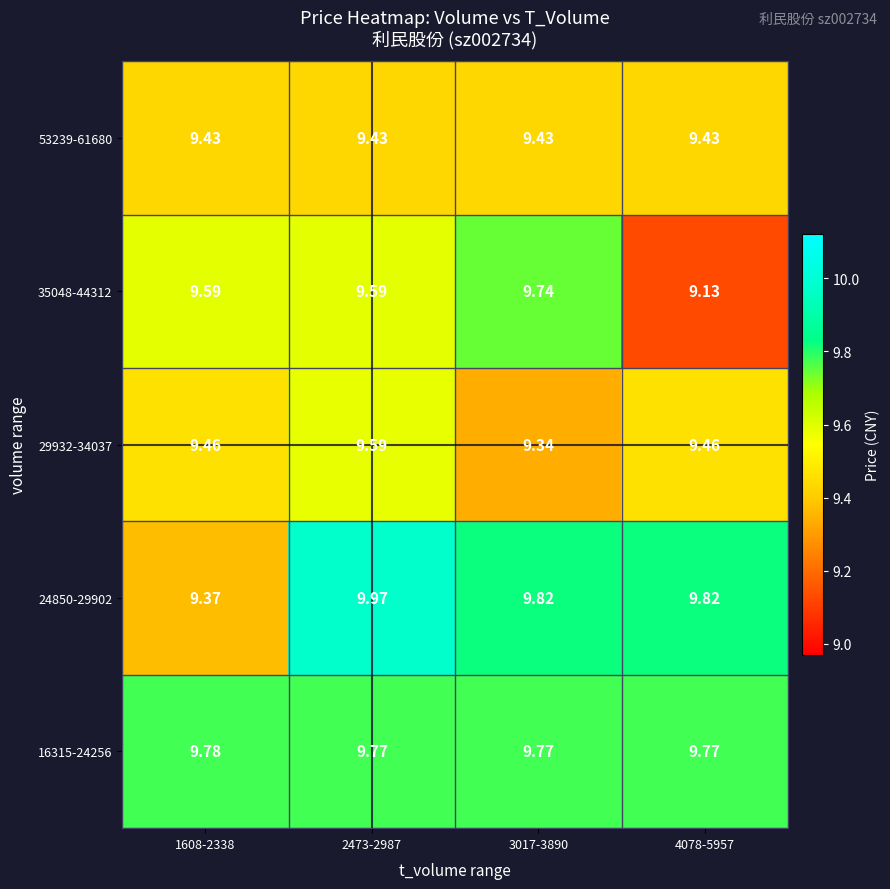

Is the value of 53239-61680 at 1608-2338 greater than the value of 35048-44312 at 4078-5957?

Yes